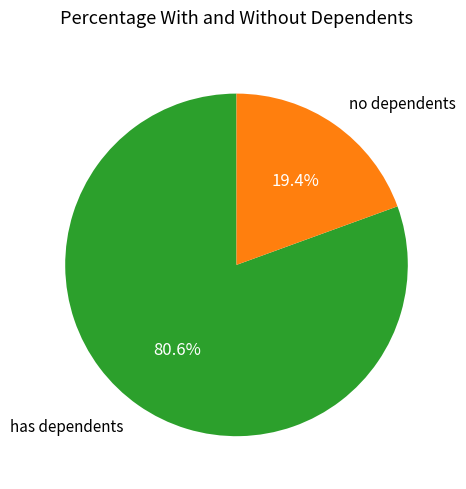

What is the largest slice in the pie chart?

has dependents